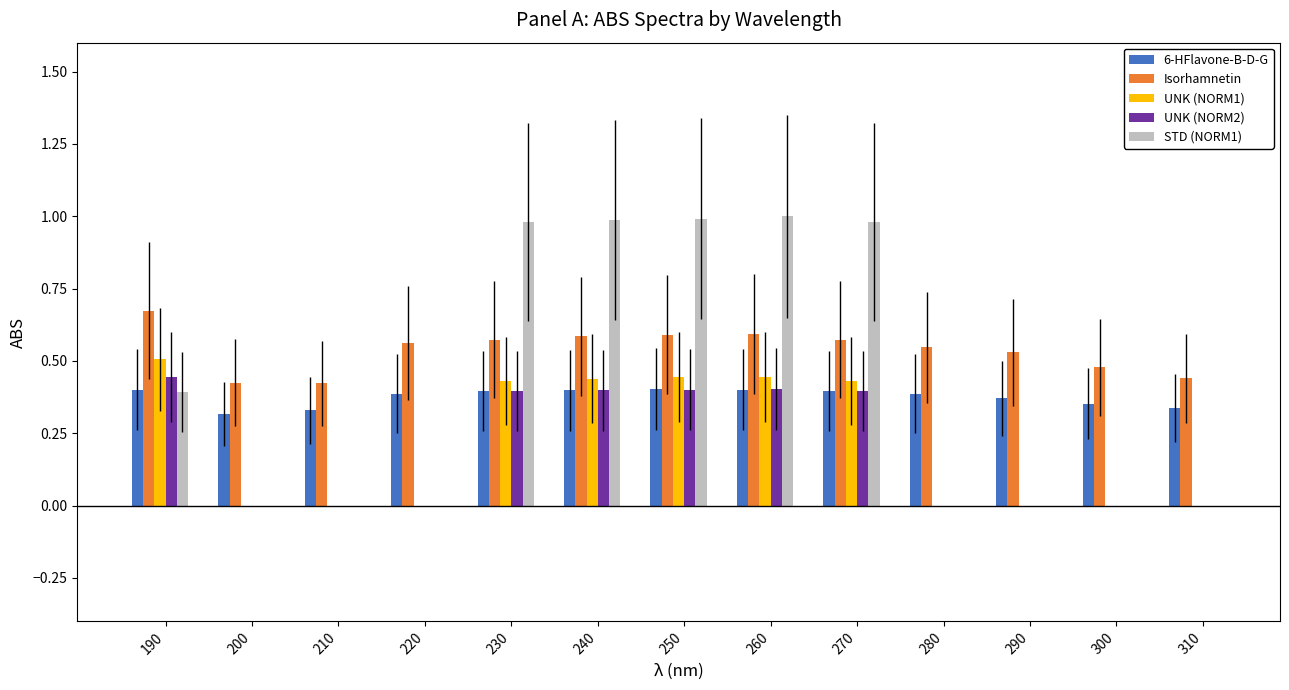

Which series changed the most between 210 and 230?

STD (NORM1)